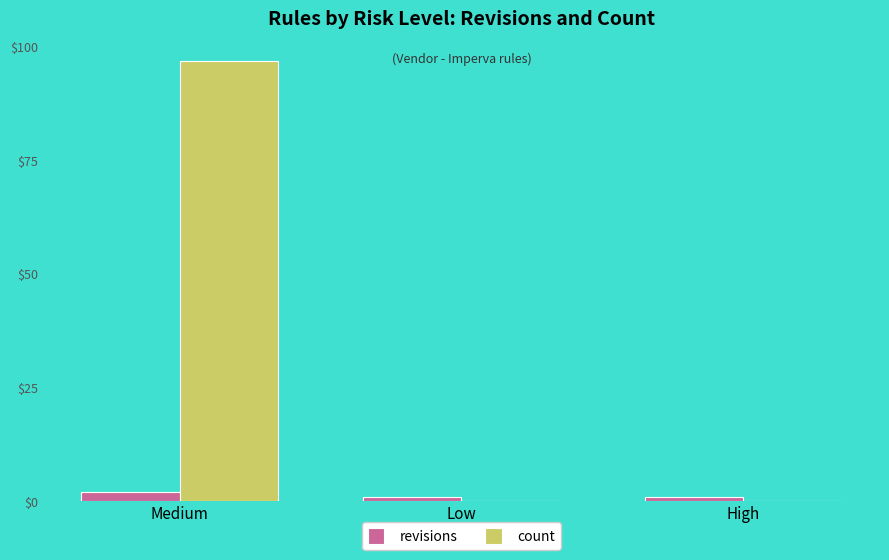

Which category has the highest value across all series?

Medium